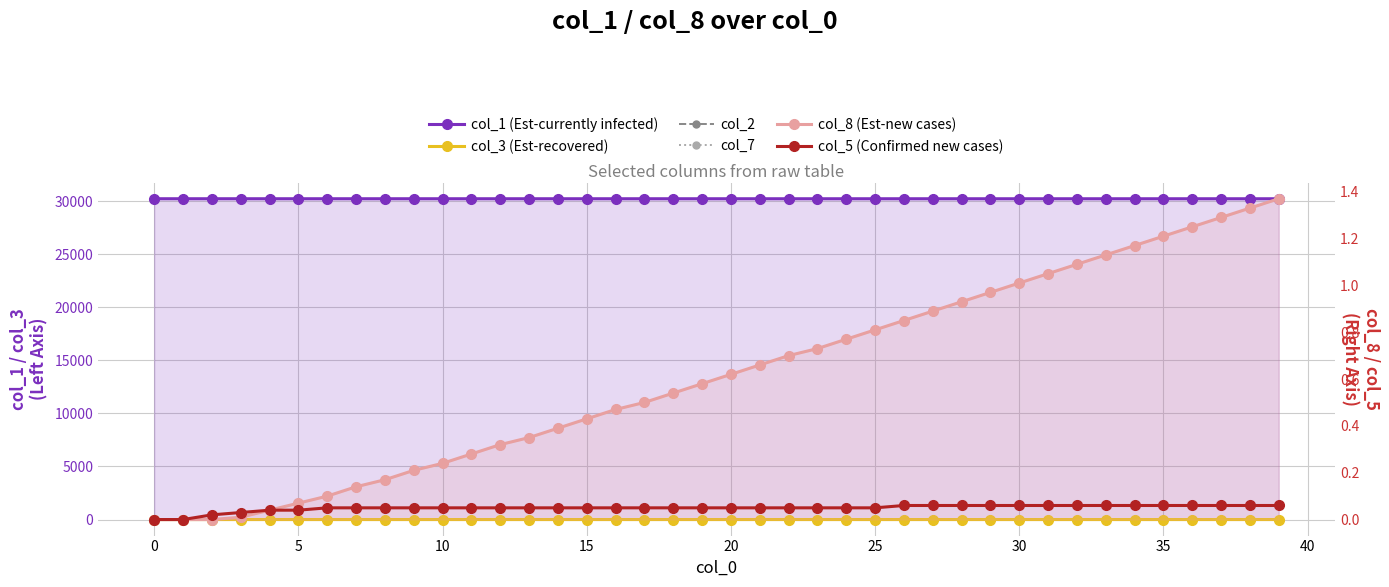

Which series has the largest total across all categories?

col_1 (Est-currently infected)